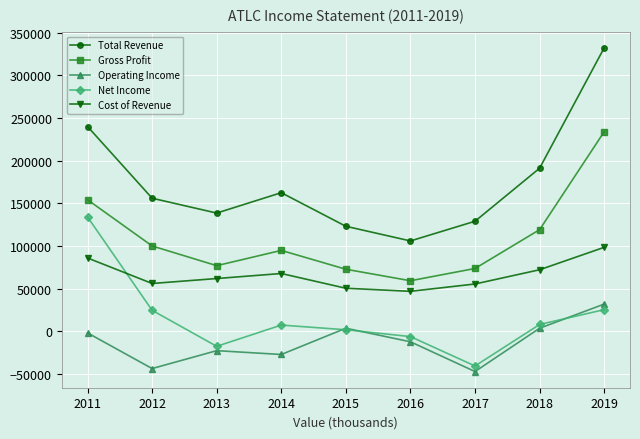

How many times do Cost of Revenue and Net Income cross each other?

1